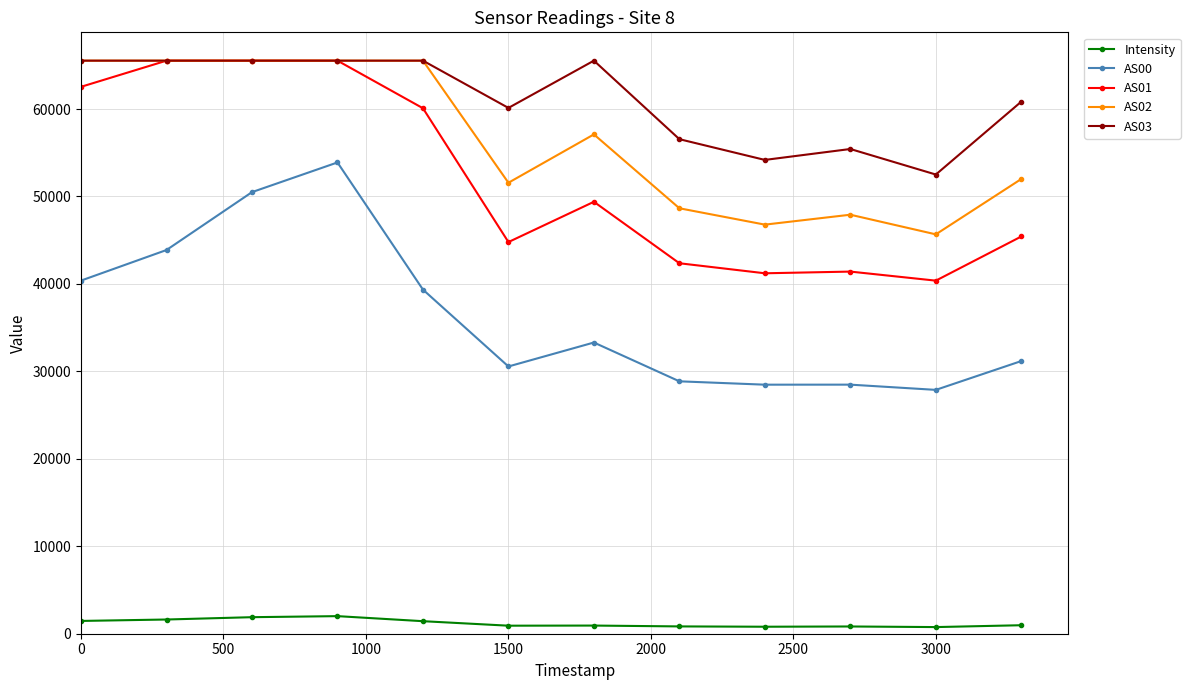

How many values in the AS00 series are below 33302?

6